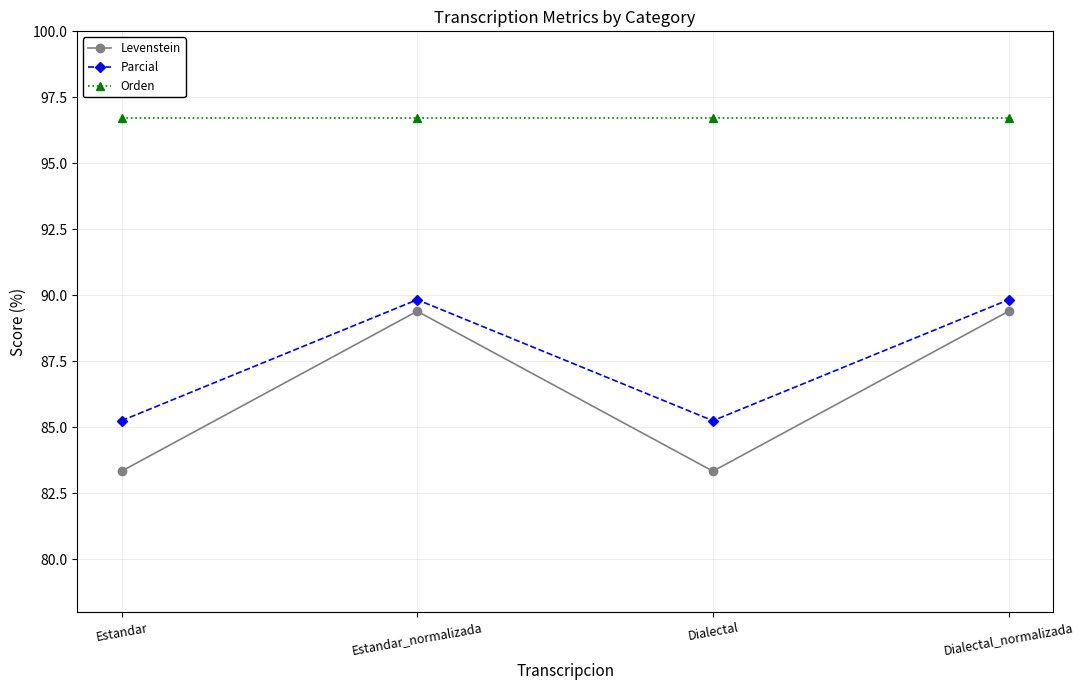

The value of Levenstein at Dialectal is 134.0. True or false?

False